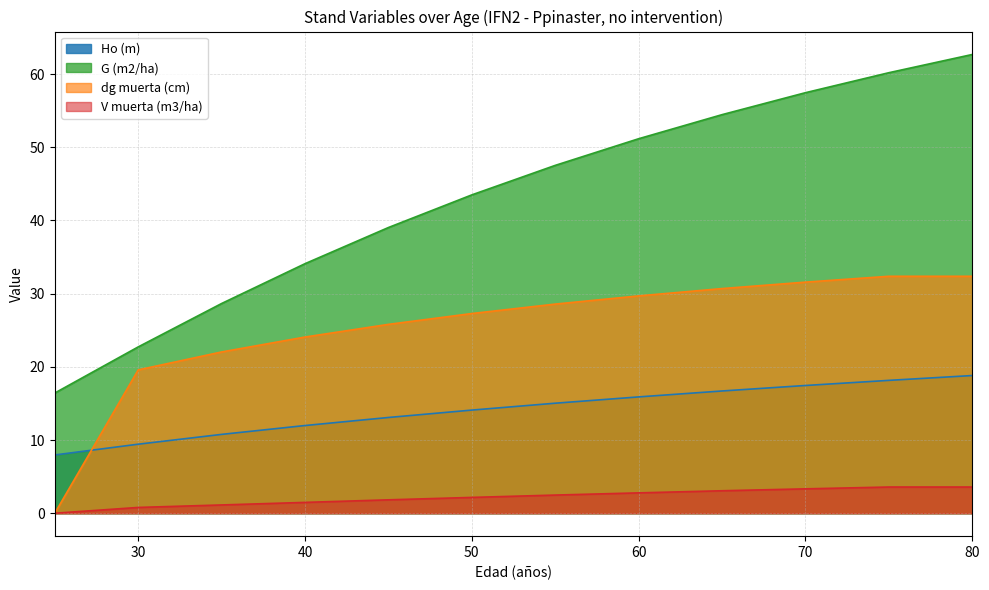

True or false: G (m2/ha) and dg muerta (cm) intersect in this chart.

False